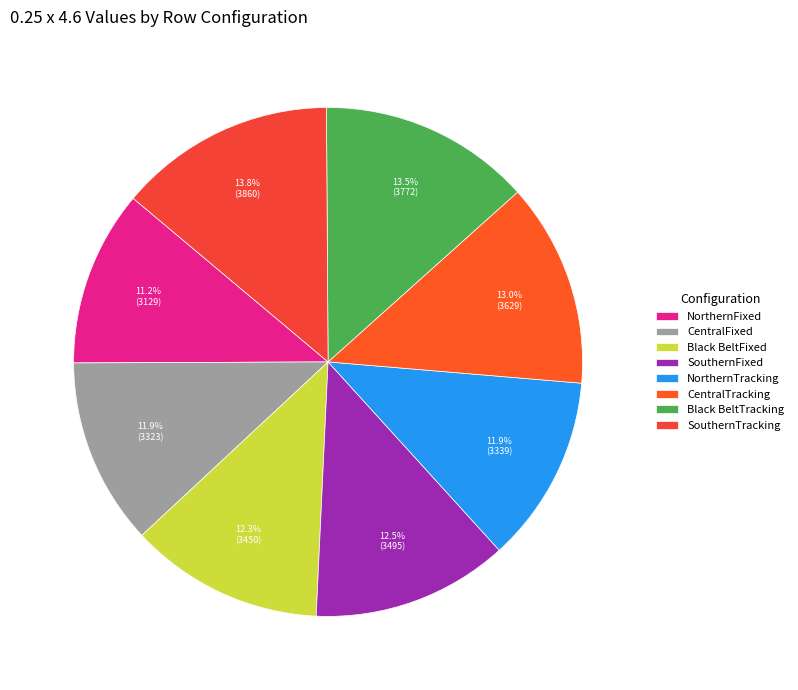

How many segments does this pie chart have?

8